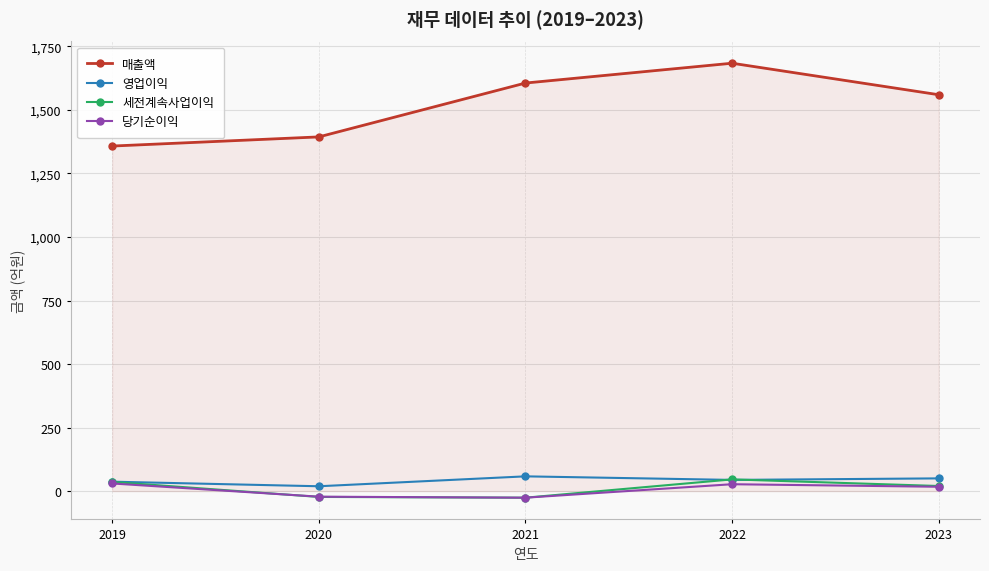

What is the average value of the 매출액 series?

1520